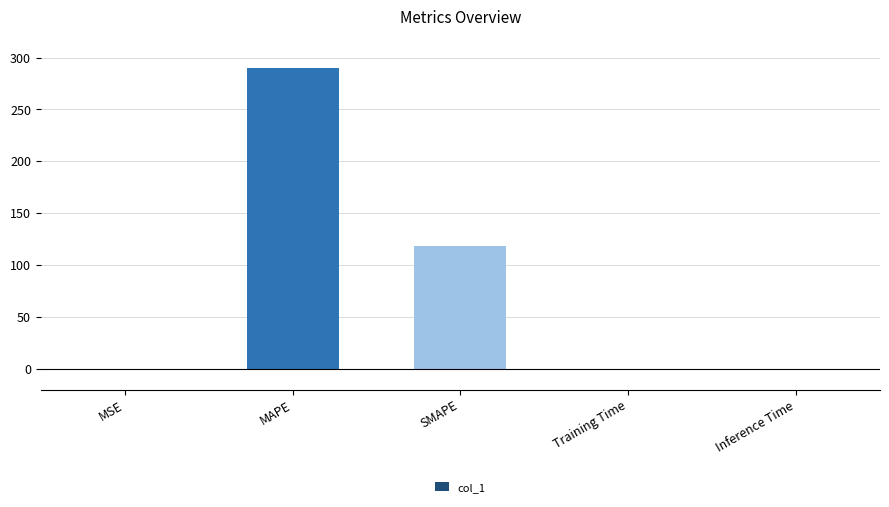

The value at SMAPE is 161.5. True or false?

False